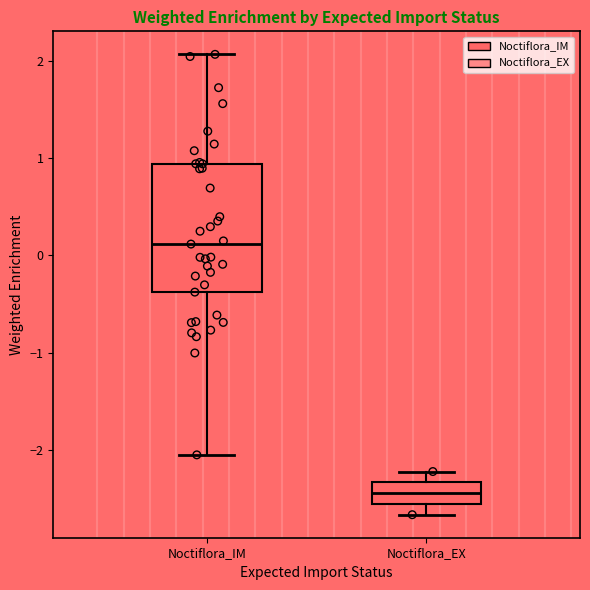

Reading left to right, read every box against the y-axis: the position of its median line, the range the box covers, and the ends of its whiskers. The values are not printed on the chart, so give them approximately, as read against the axis.

Noctiflora_IM: median 0.1, box -0.4 to 0.9, whiskers -2.1 to 2.1
Noctiflora_EX: median -2.4, box -2.6 to -2.3, whiskers -2.7 to -2.2